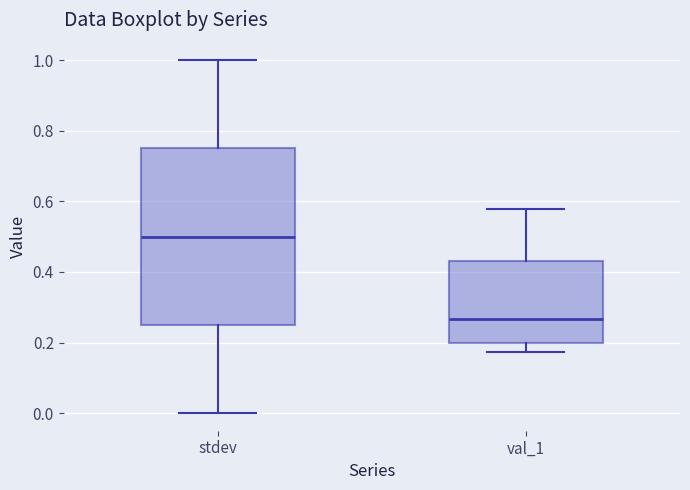

Which box's median line is the highest?

stdev